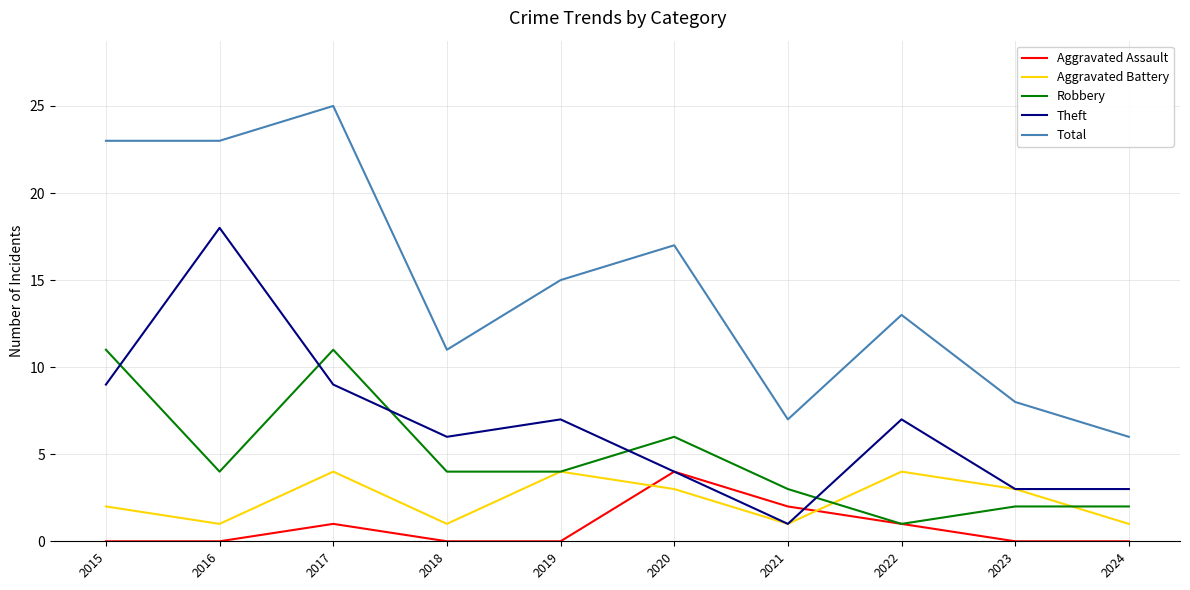

What is the difference between the Robbery values at 2017 and 2019?

7